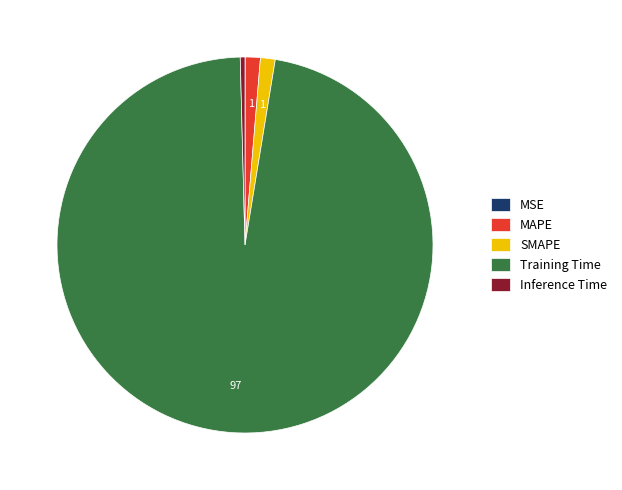

Is the sum of SMAPE and Inference Time greater than half?

No